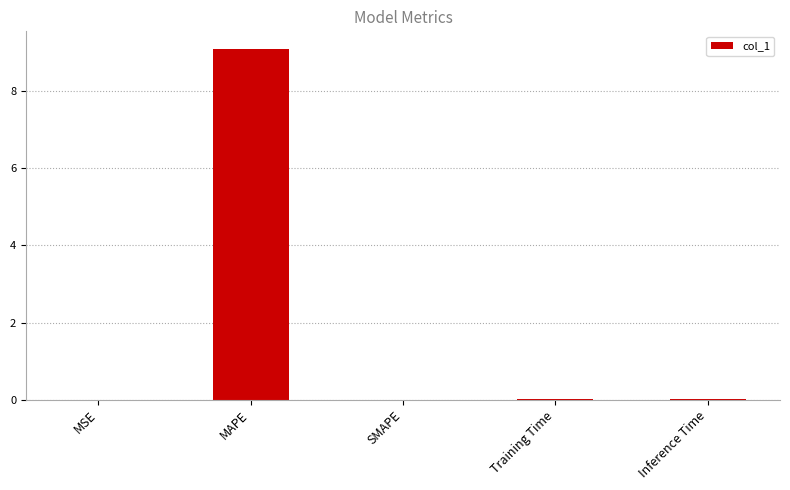

What is the change in value from MAPE to SMAPE?

-9.1